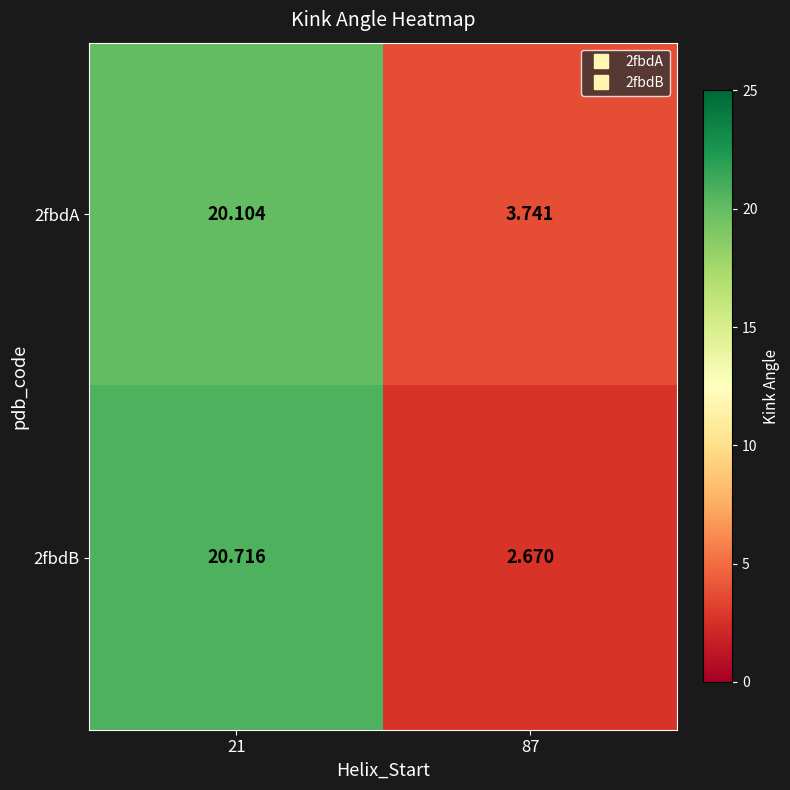

Is the value of 2fbdB at 87 greater than the value of 2fbdA at 21?

No